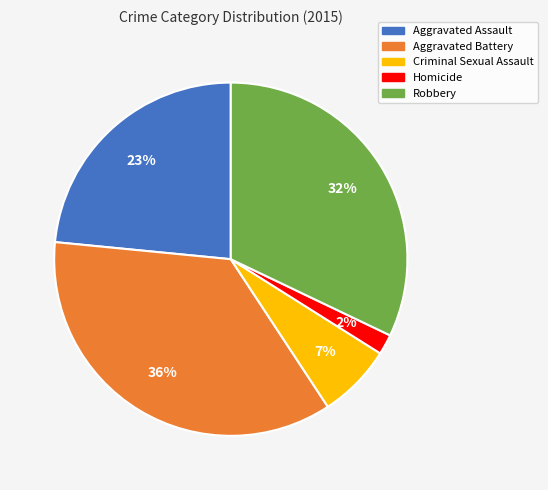

Do Aggravated Battery and Criminal Sexual Assault together represent more than half of the pie?

No